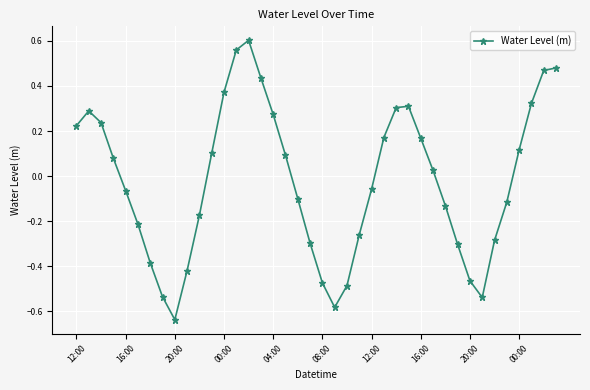

True or false: the data has more than 1 interior local peaks.

True